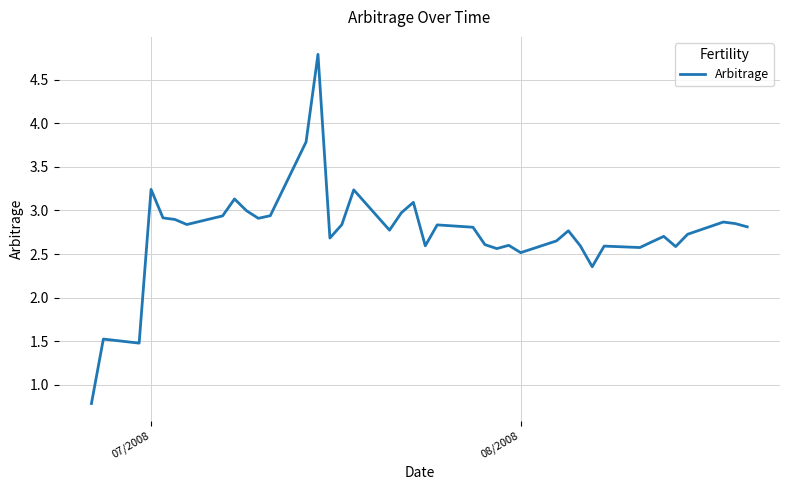

What is the minimum value shown in the chart?

0.8